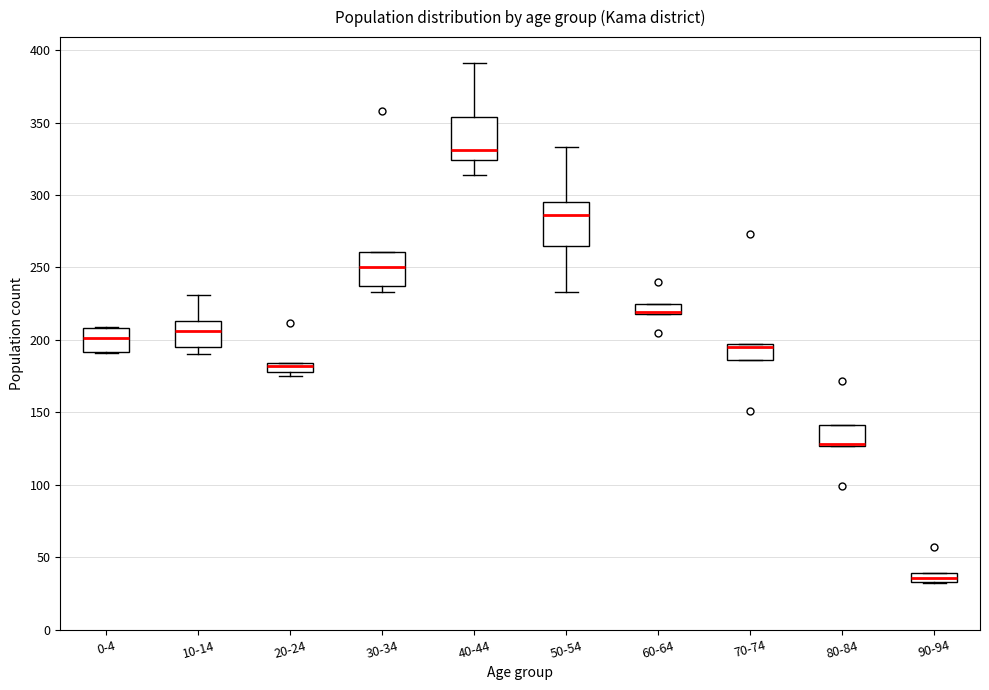

Where is the upper edge of the box for 80-84 on the y-axis? The values are not printed on the chart, so give them approximately, as read against the axis.

140